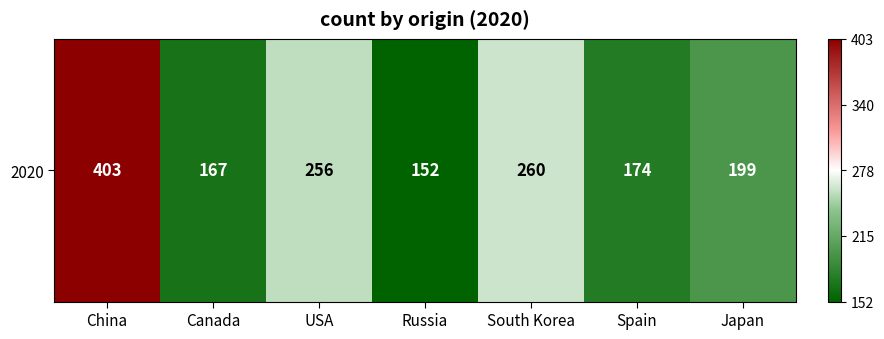

The chart shows a value of -0.2 at USA. True or false?

True